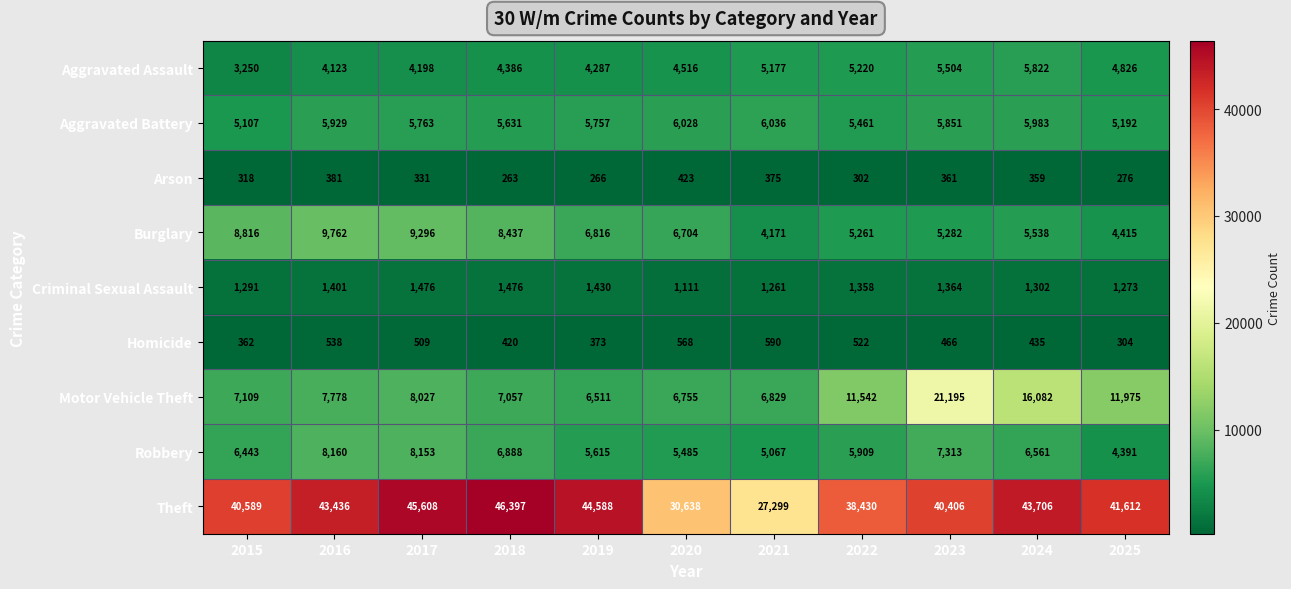

What is the sum of the Robbery values at 2020 and 2022?

11394